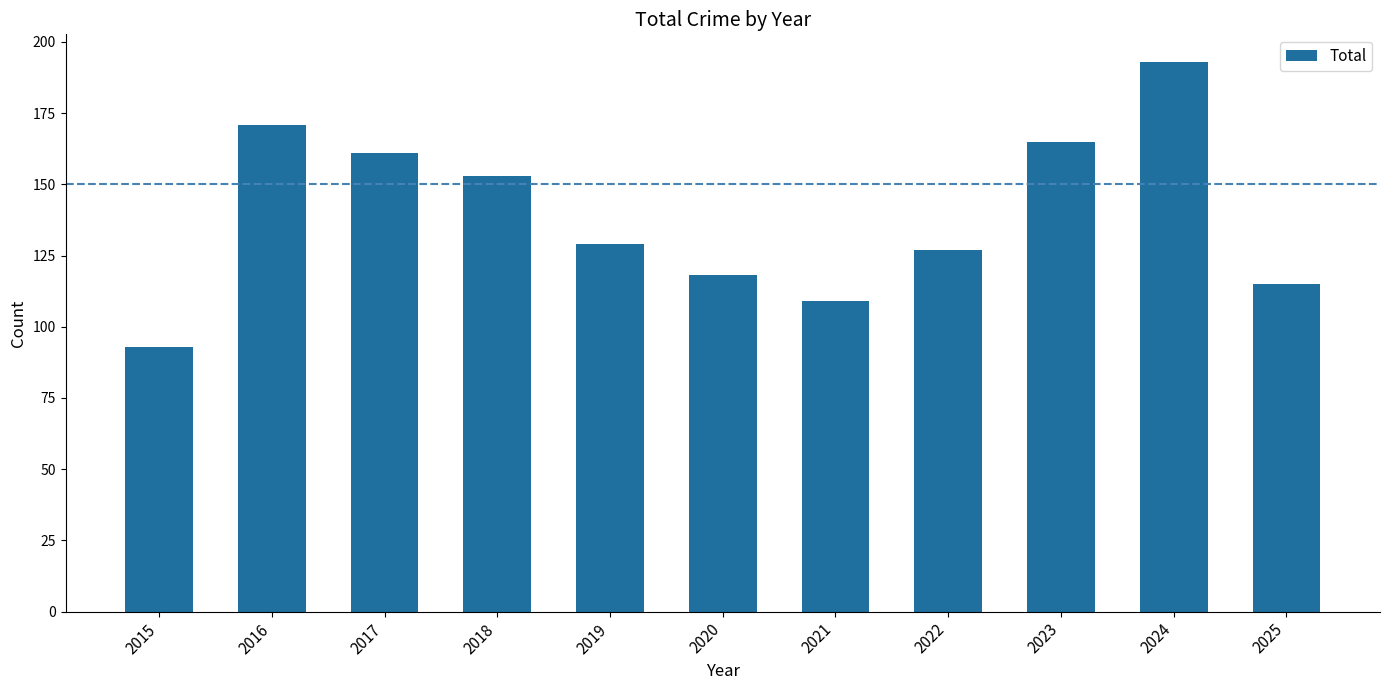

Which label corresponds to the largest value in the chart?

2024